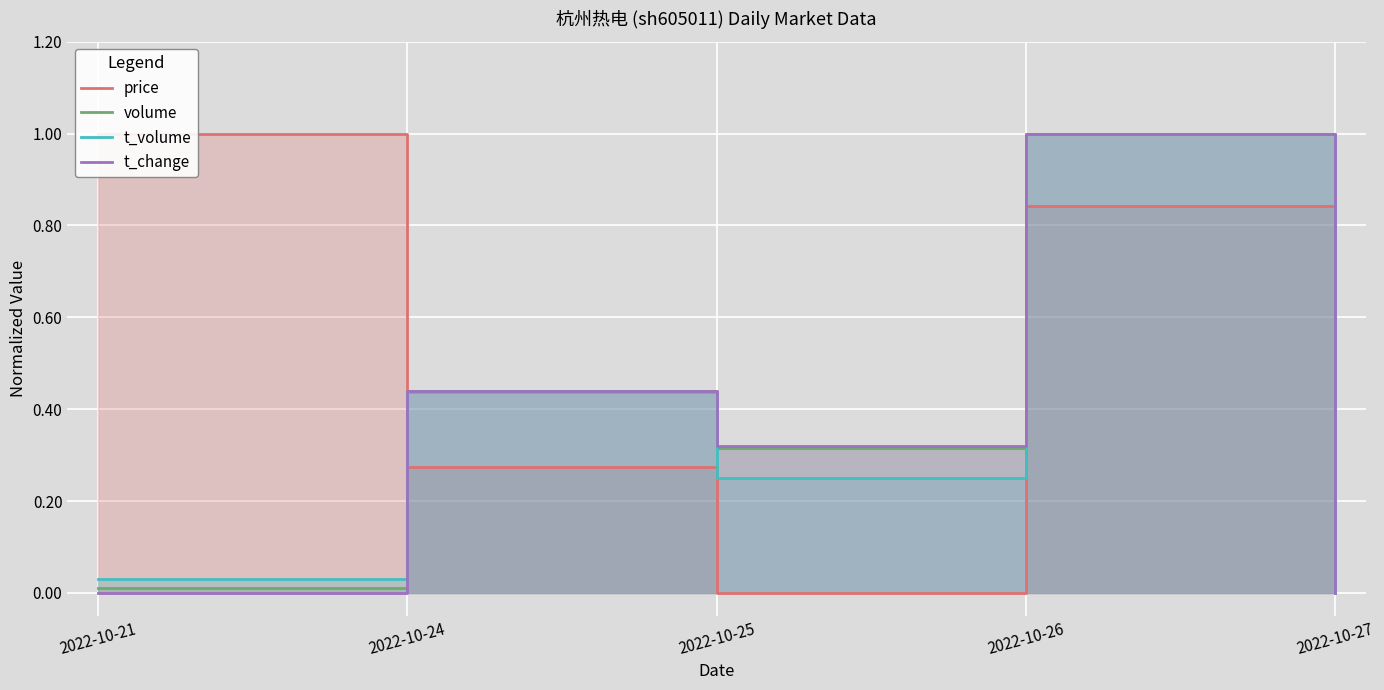

Count the t_change values in the range 0 to 1.

5